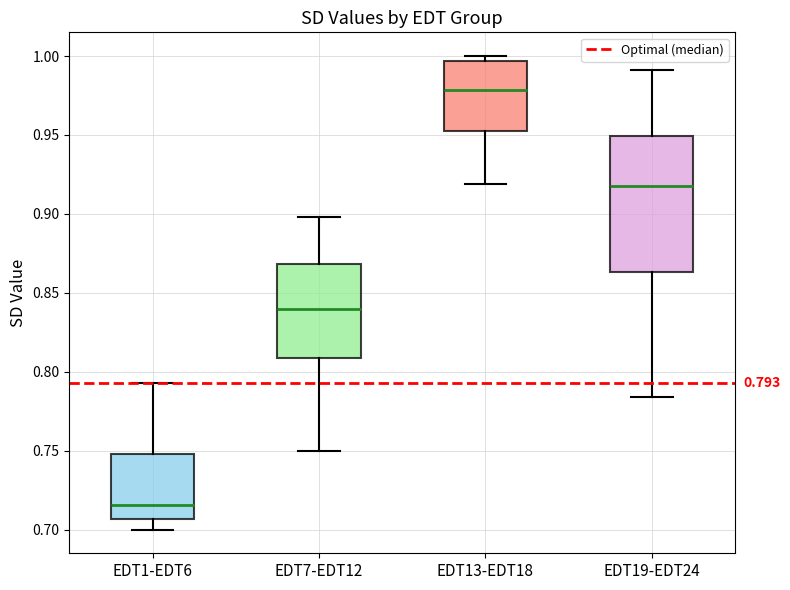

Which box has the lowest median line?

EDT1-EDT6